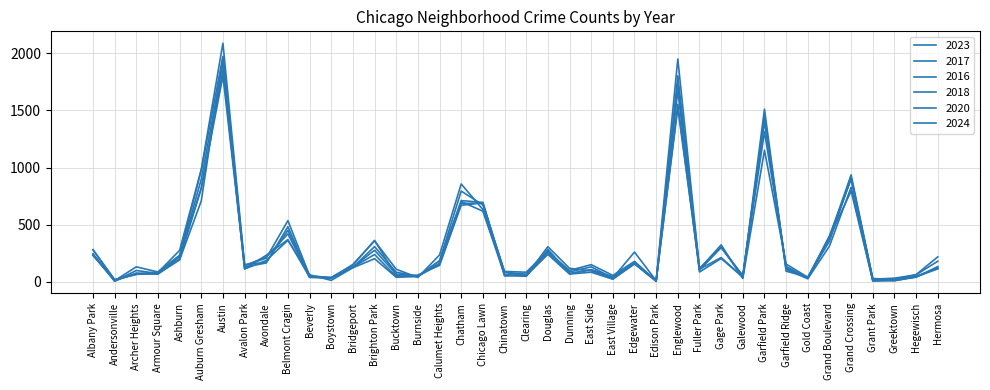

Which label corresponds to the largest value in the chart?

Austin